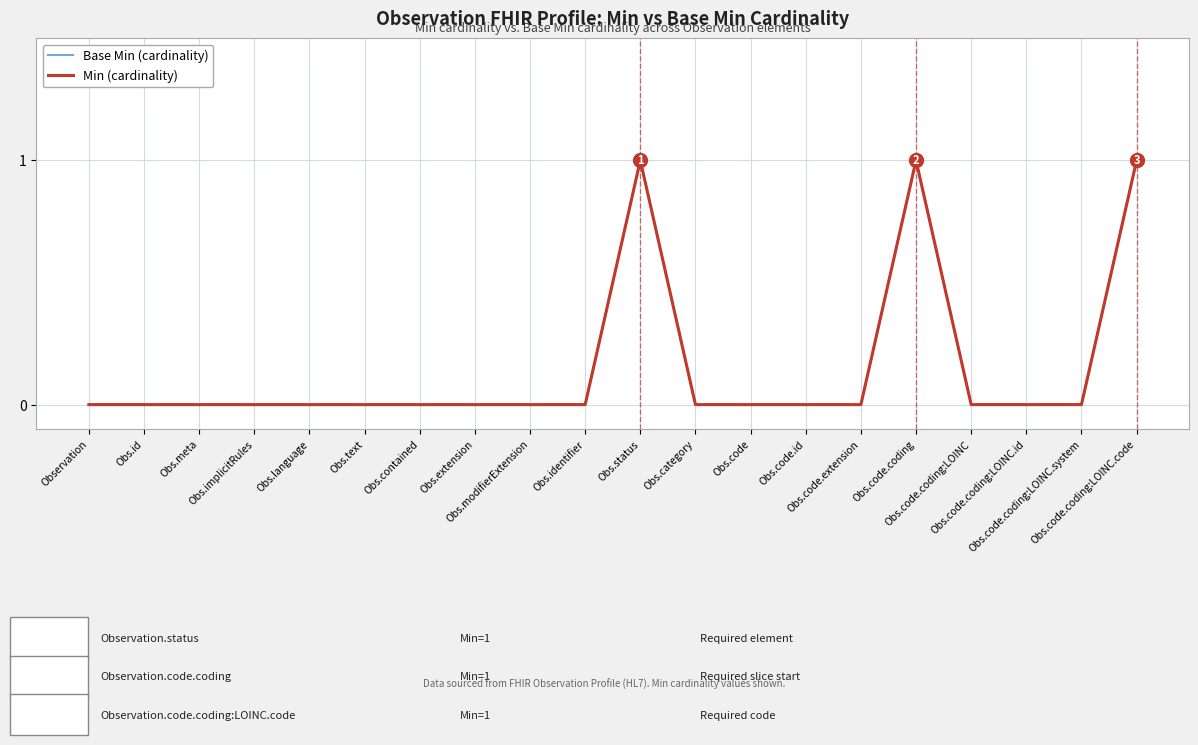

At which category is the sum across all series the highest?

Obs.status